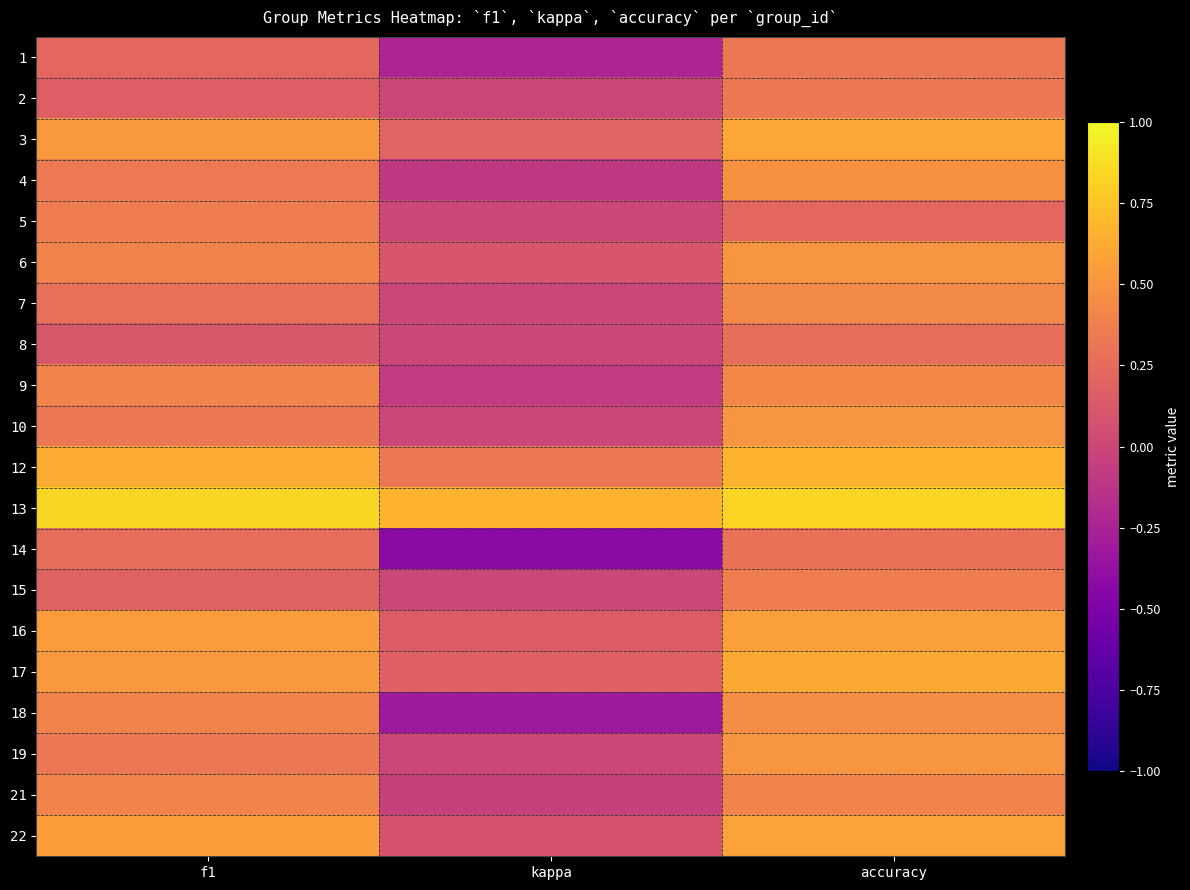

Reading left to right, extract all data points from this chart.

1: f1=0.2	kappa=-0.2	accuracy=0.3
2: f1=0.2	kappa=0.0	accuracy=0.3
3: f1=0.5	kappa=0.2	accuracy=0.6
4: f1=0.3	kappa=-0.1	accuracy=0.5
5: f1=0.4	kappa=0.0	accuracy=0.2
6: f1=0.4	kappa=0.1	accuracy=0.5
7: f1=0.3	kappa=0.0	accuracy=0.4
8: f1=0.1	kappa=0.0	accuracy=0.3
9: f1=0.4	kappa=-0.1	accuracy=0.4
10: f1=0.3	kappa=0.0	accuracy=0.5
12: f1=0.6	kappa=0.3	accuracy=0.7
13: f1=0.8	kappa=0.7	accuracy=0.8
14: f1=0.3	kappa=-0.4	accuracy=0.3
15: f1=0.2	kappa=0.0	accuracy=0.4
16: f1=0.5	kappa=0.1	accuracy=0.6
17: f1=0.5	kappa=0.2	accuracy=0.6
18: f1=0.4	kappa=-0.3	accuracy=0.5
19: f1=0.3	kappa=0.0	accuracy=0.5
21: f1=0.4	kappa=-0.0	accuracy=0.4
22: f1=0.6	kappa=0.1	accuracy=0.6